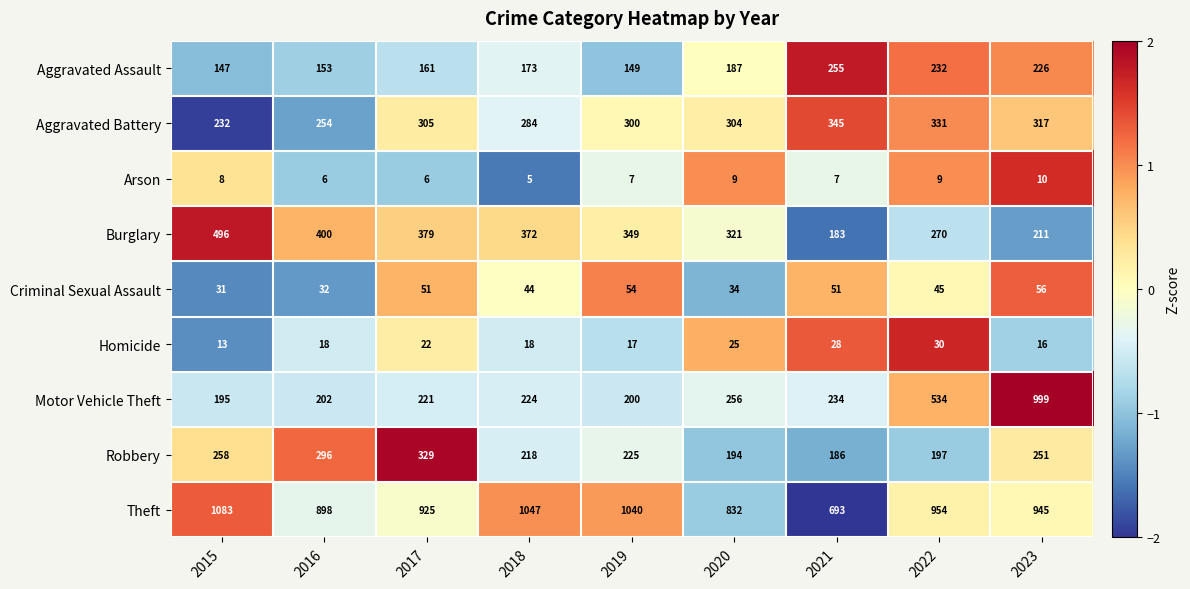

Is it true that Theft equals 945 at 2023?

True